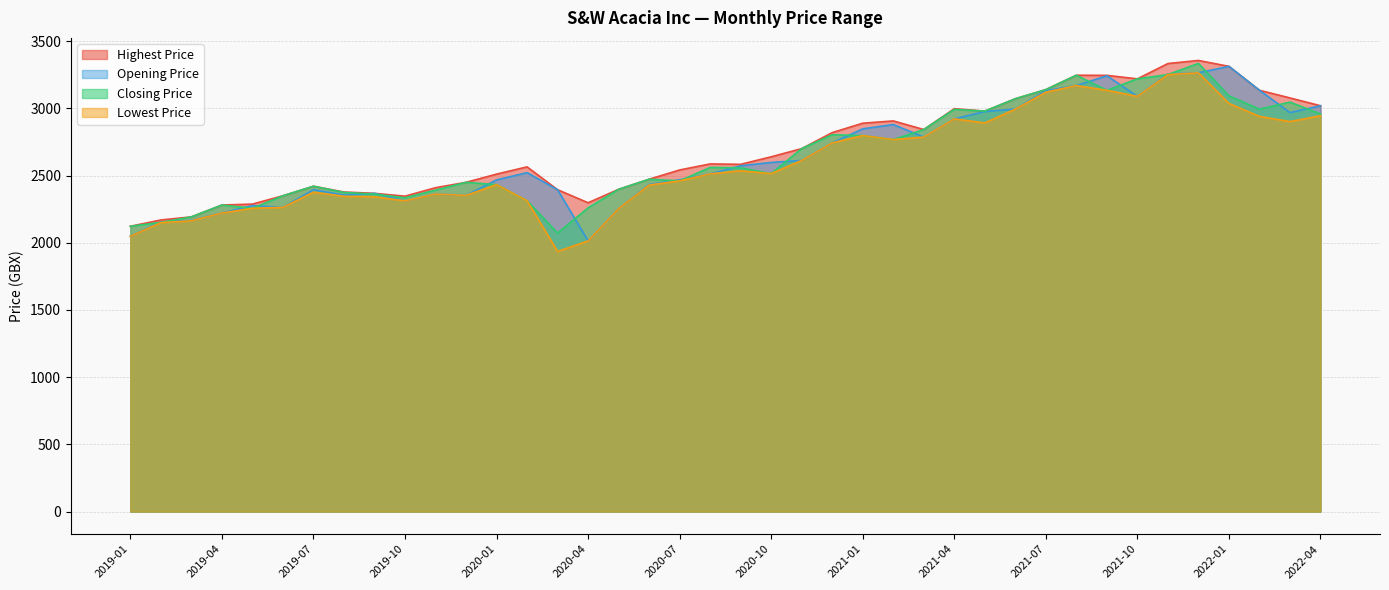

The value of Closing Price at 2019-04 is 3851. True or false?

False